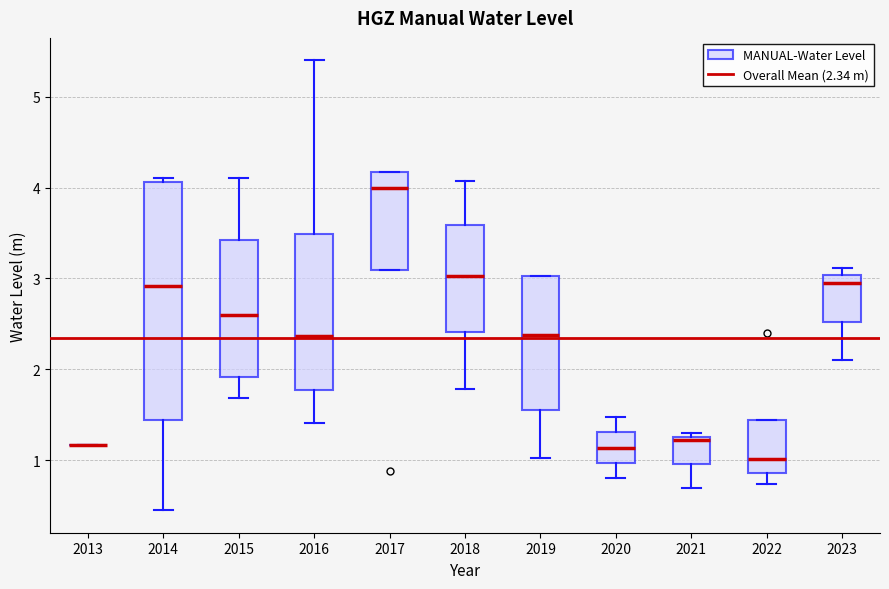

Where does the median line of the box at x = 2017 sit on the y-axis? The values are not printed on the chart, so give them approximately, as read against the axis.

4.0